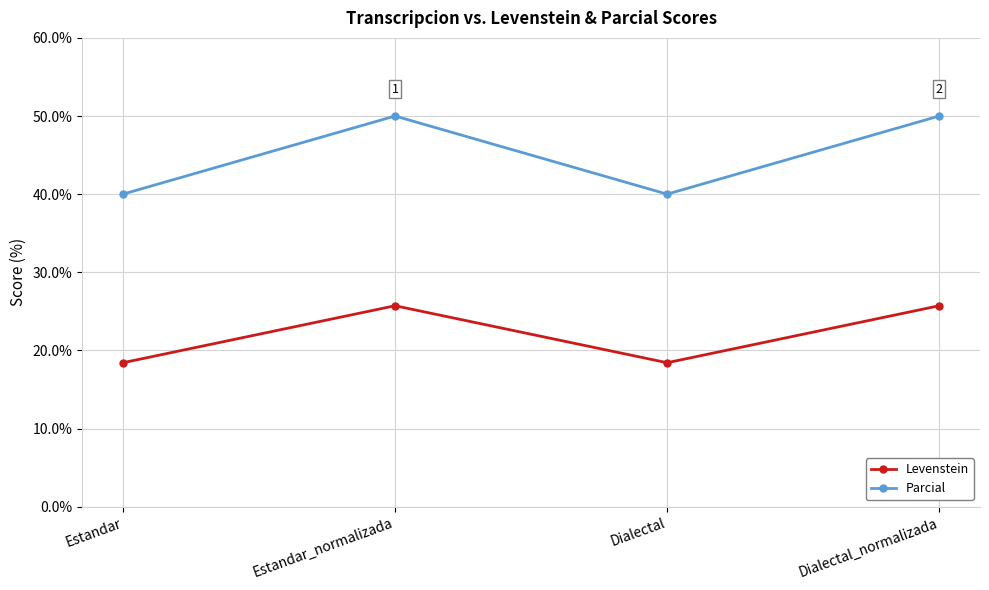

Reading right to left, list all the values displayed in this chart.

Levenstein: Dialectal_normalizada=25.7	Dialectal=18.4	Estandar_normalizada=25.7	Estandar=18.4
Parcial: Dialectal_normalizada=50.0	Dialectal=40.0	Estandar_normalizada=50.0	Estandar=40.0